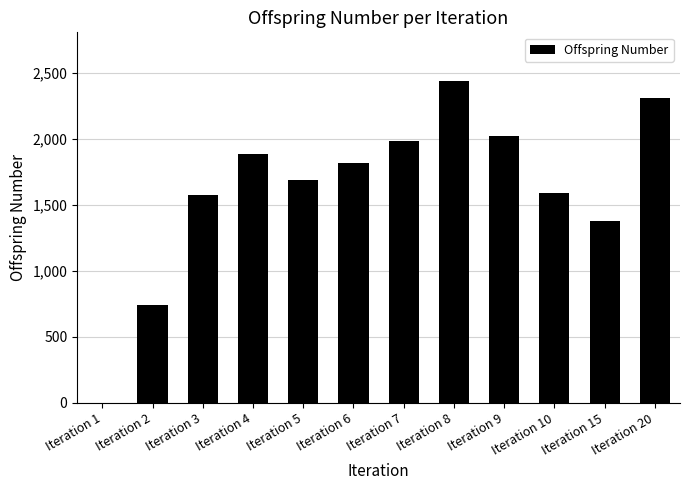

Reading left to right, extract all data points from this chart.

Iteration 1=0	Iteration 2=743	Iteration 3=1578	Iteration 4=1887	Iteration 5=1689	Iteration 6=1816	Iteration 7=1984	Iteration 8=2441	Iteration 9=2020	Iteration 10=1592	Iteration 15=1375	Iteration 20=2309